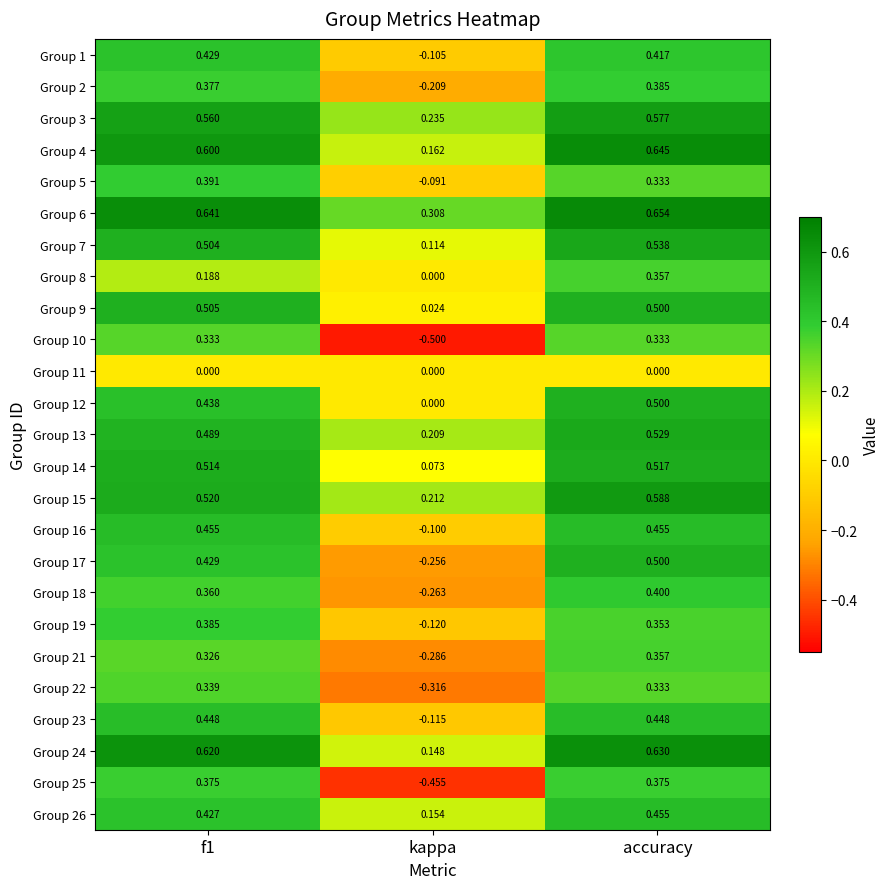

Which category has the highest value across all series?

accuracy